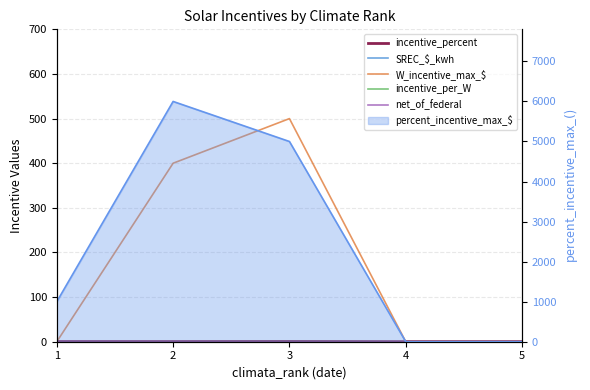

Is the value of SREC_$_kwh at 1 greater than the value of W_incentive_max_$ at 3?

No